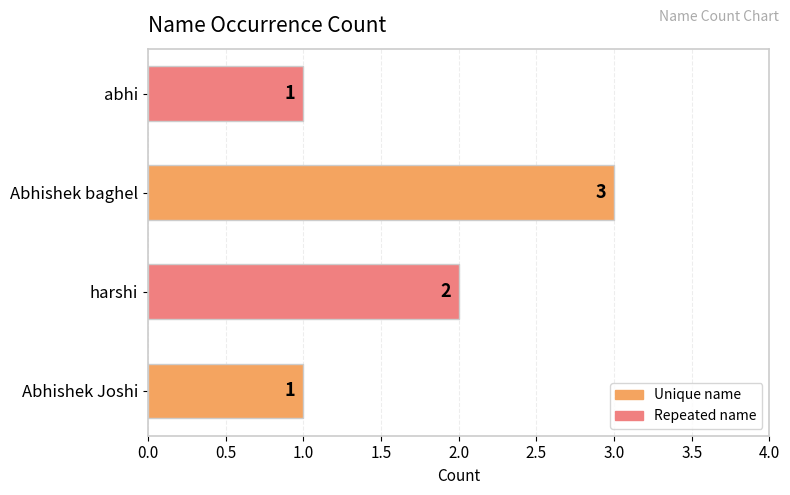

Between Abhishek baghel and abhi, which is larger?

Abhishek baghel